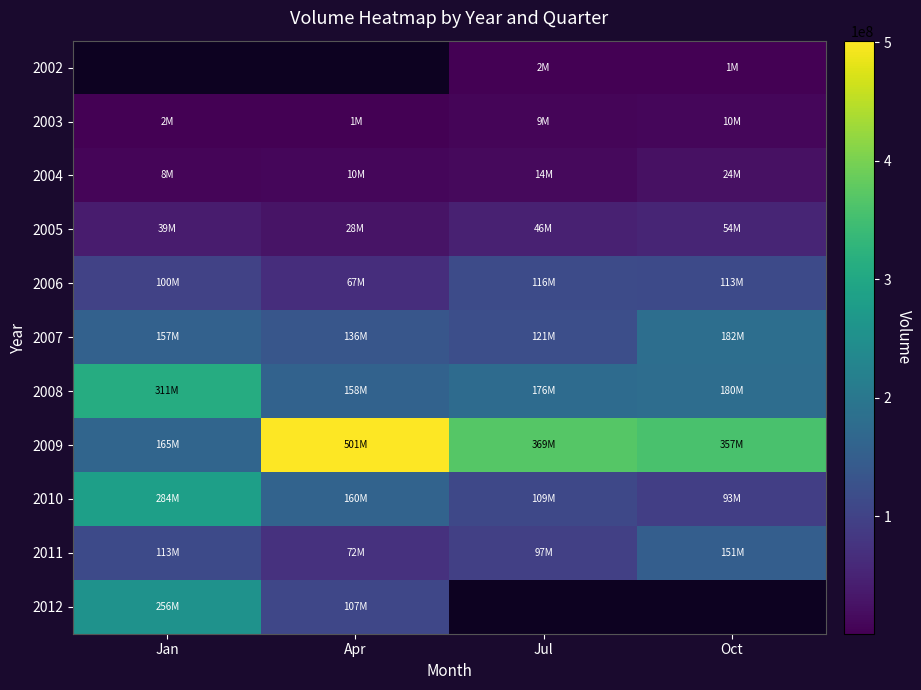

How many distinct data groups are displayed?

11